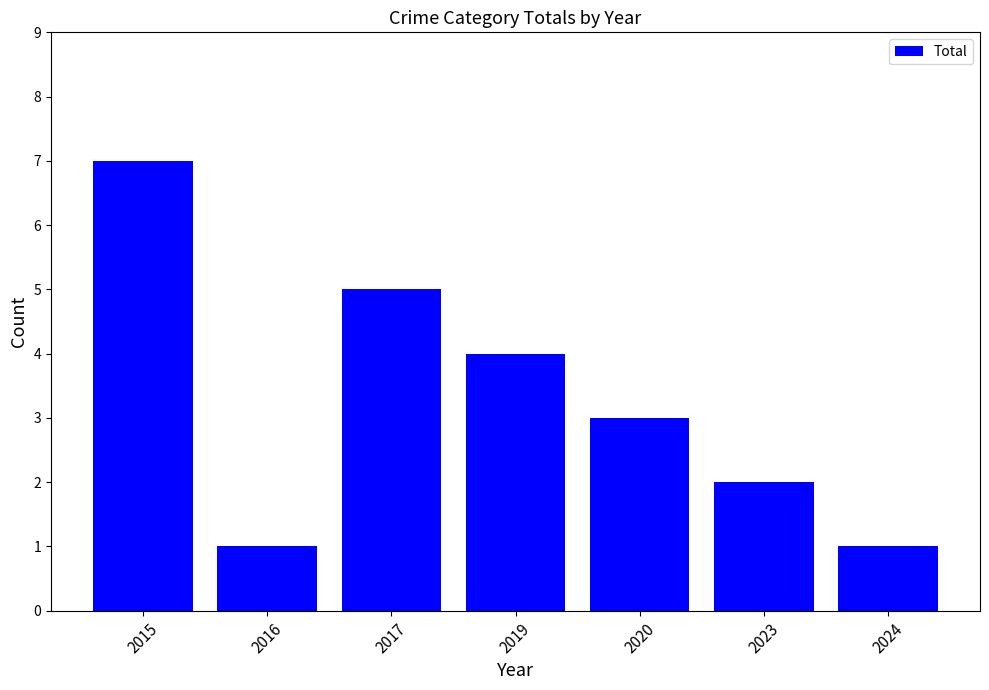

Where is the data nearest to the value 4?

2019